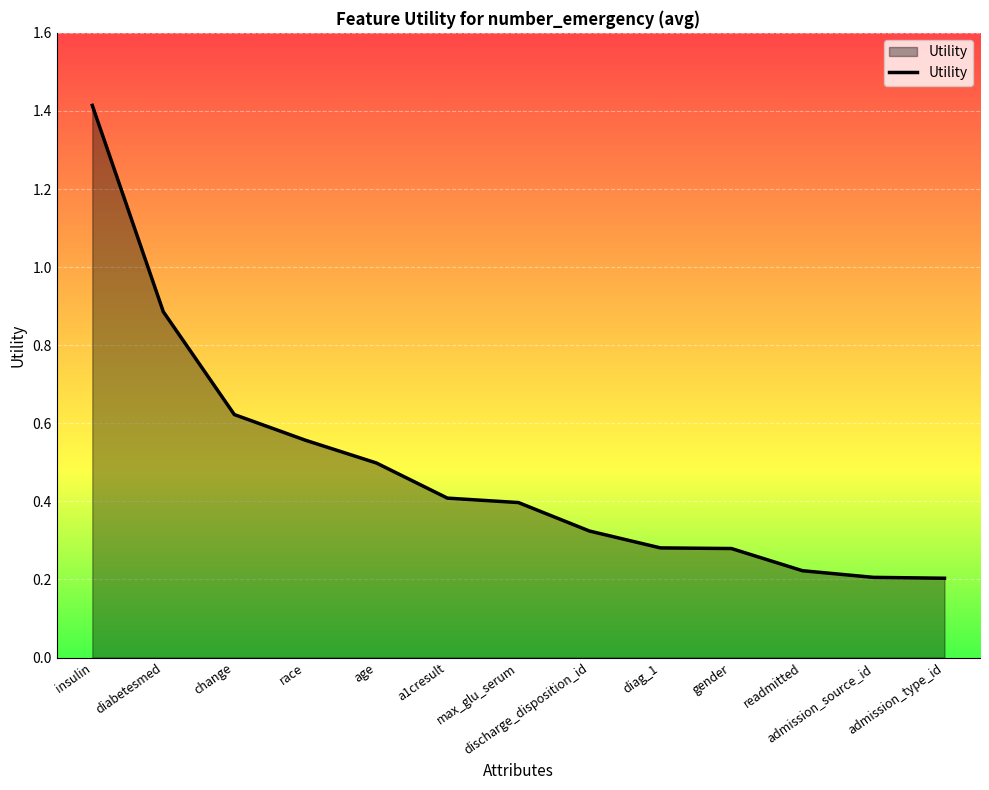

Count the number of data series in this chart.

1